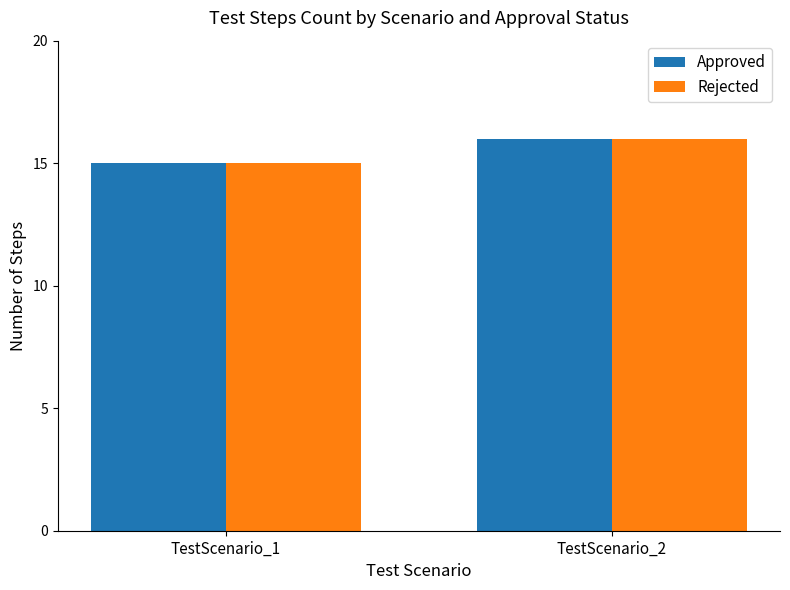

Reading left to right, list all the values displayed in this chart.

Approved: TestScenario_1=15	TestScenario_2=16
Rejected: TestScenario_1=15	TestScenario_2=16